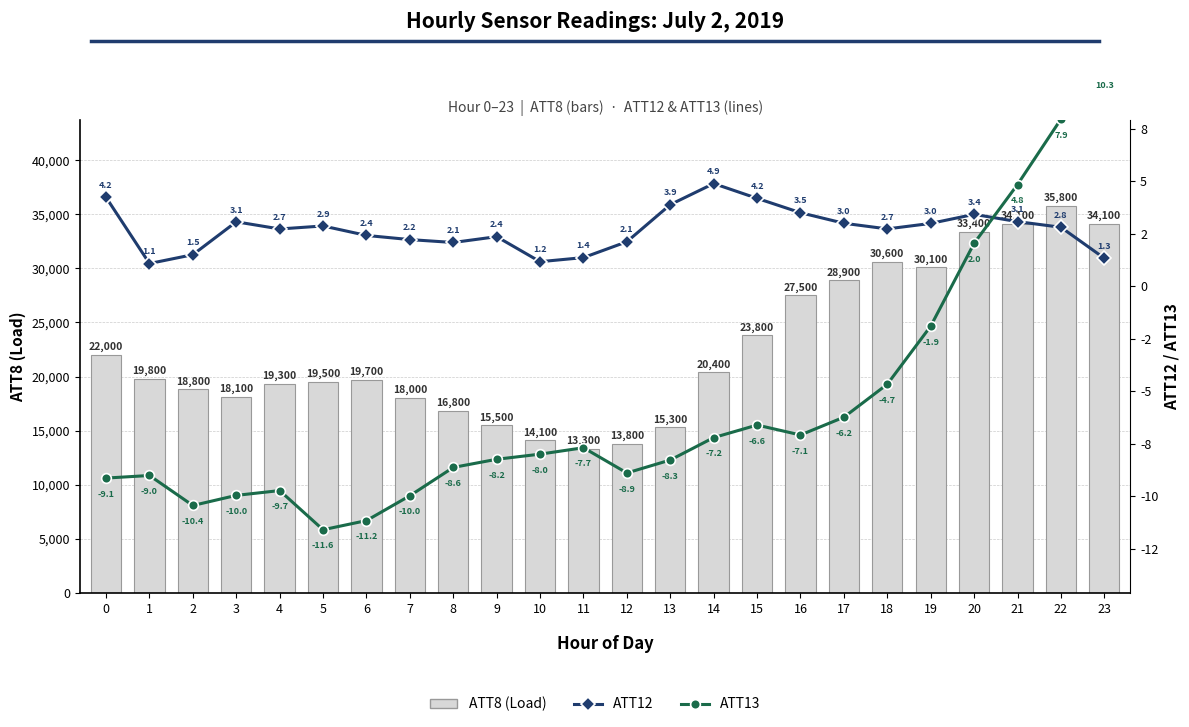

True or false: ATT12 has a value of 1.2 at 19.

False